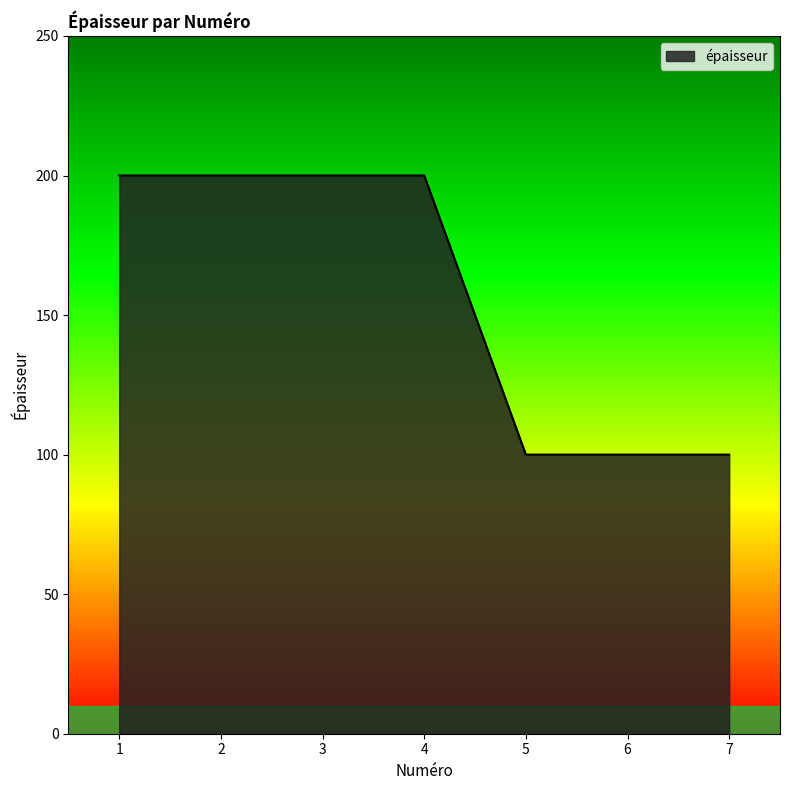

What is the greatest value displayed?

200